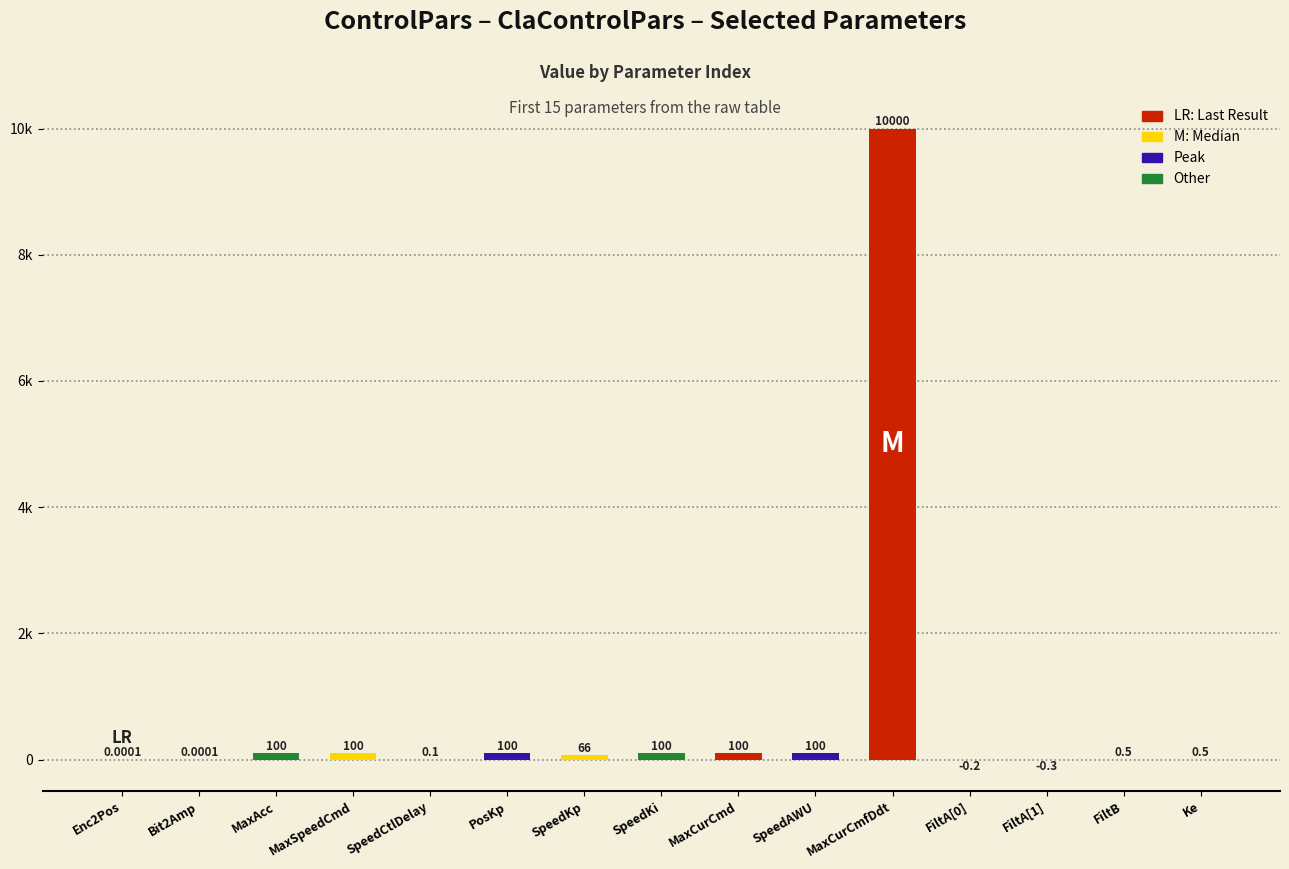

Count the number of categories in the chart.

15